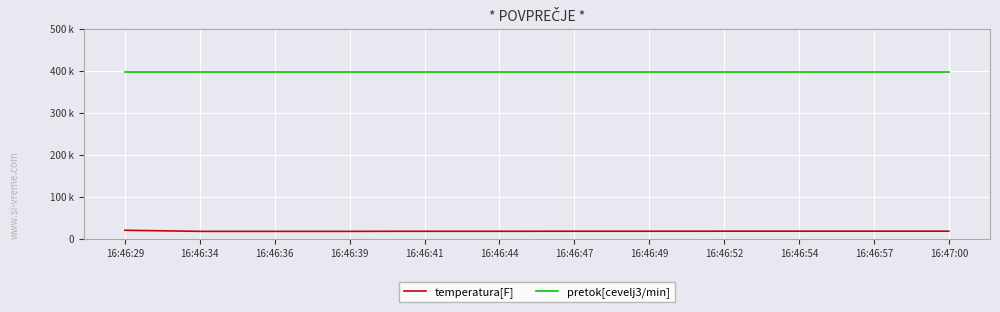

Does the chart have visible grid lines?

Yes